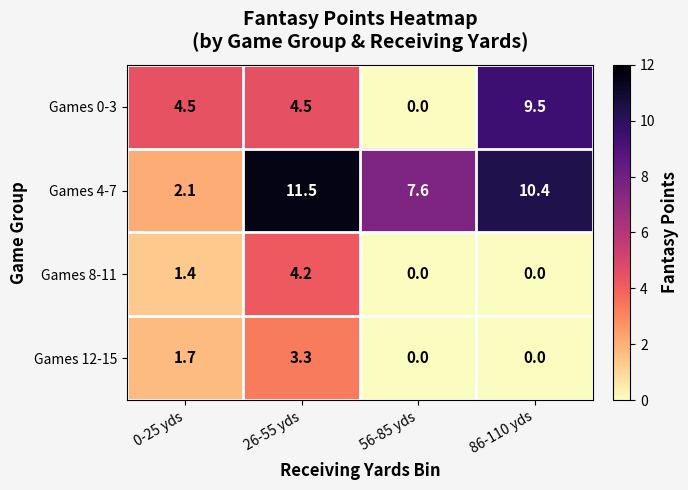

What is the difference between the Games 4-7 values at 0-25 yds and 26-55 yds?

9.4